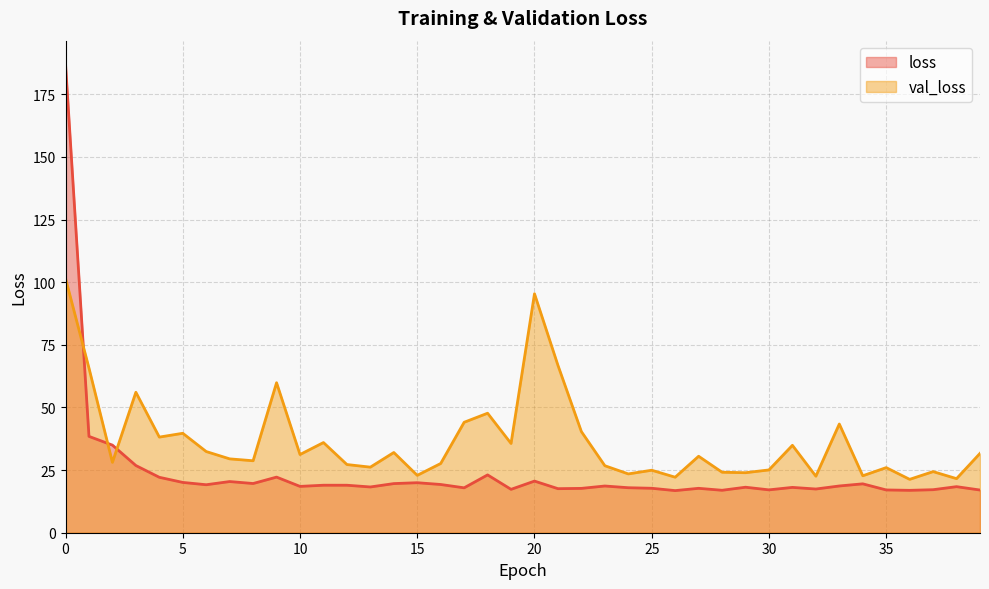

Is the value of loss at 6 greater than the value of val_loss at 35?

No